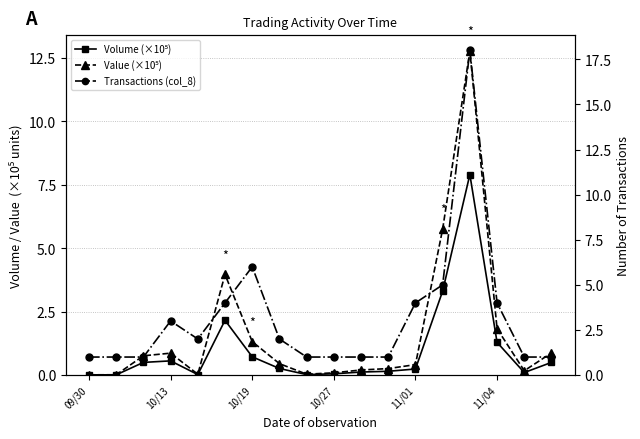

Count the number of data series in this chart.

3